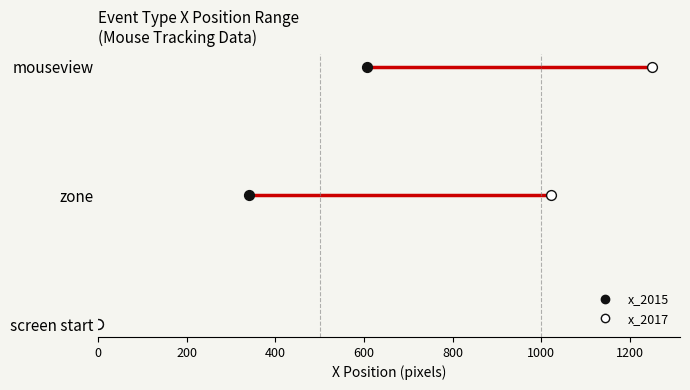

Which series contains the lowest Y value?

x_2015 (start)